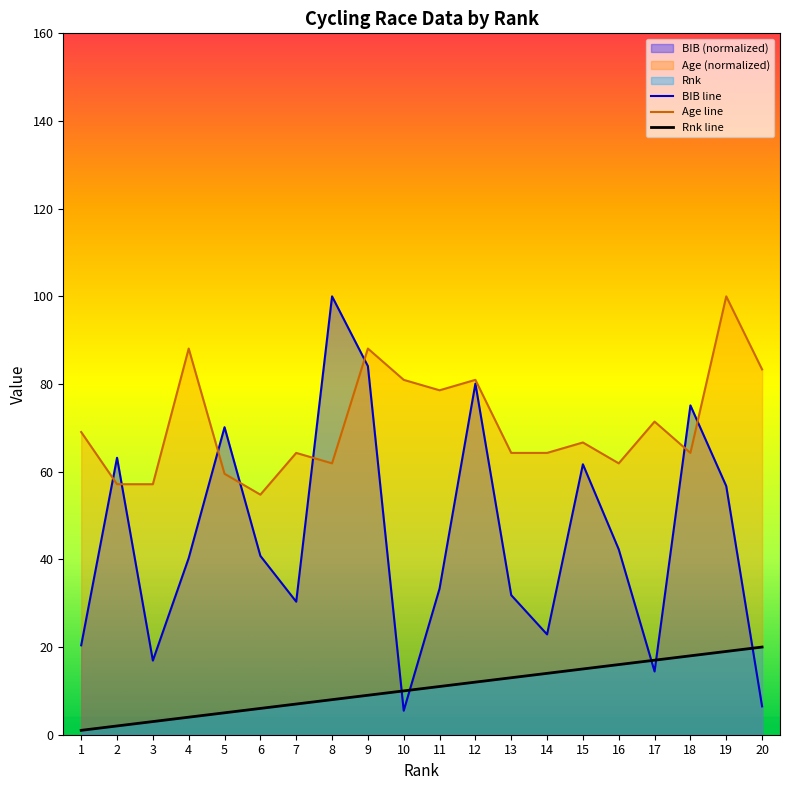

At 11, list the series in order from smallest to largest.

Rnk line, BIB line, Age line